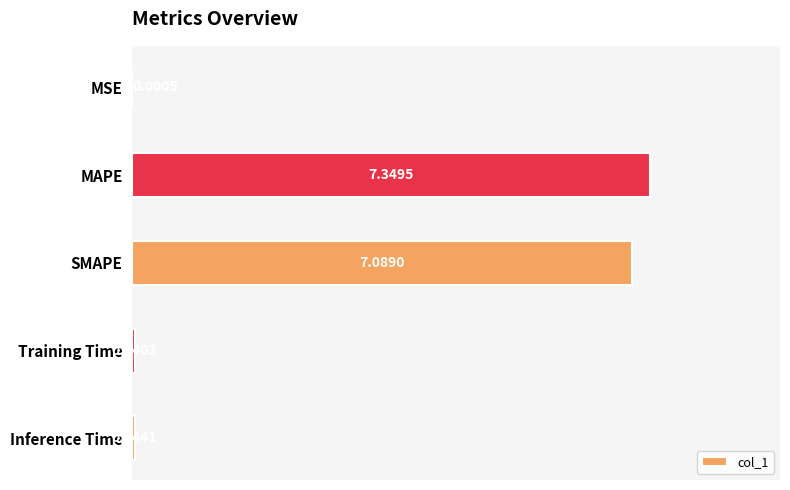

Which has a higher value, Inference Time or Training Time?

Inference Time